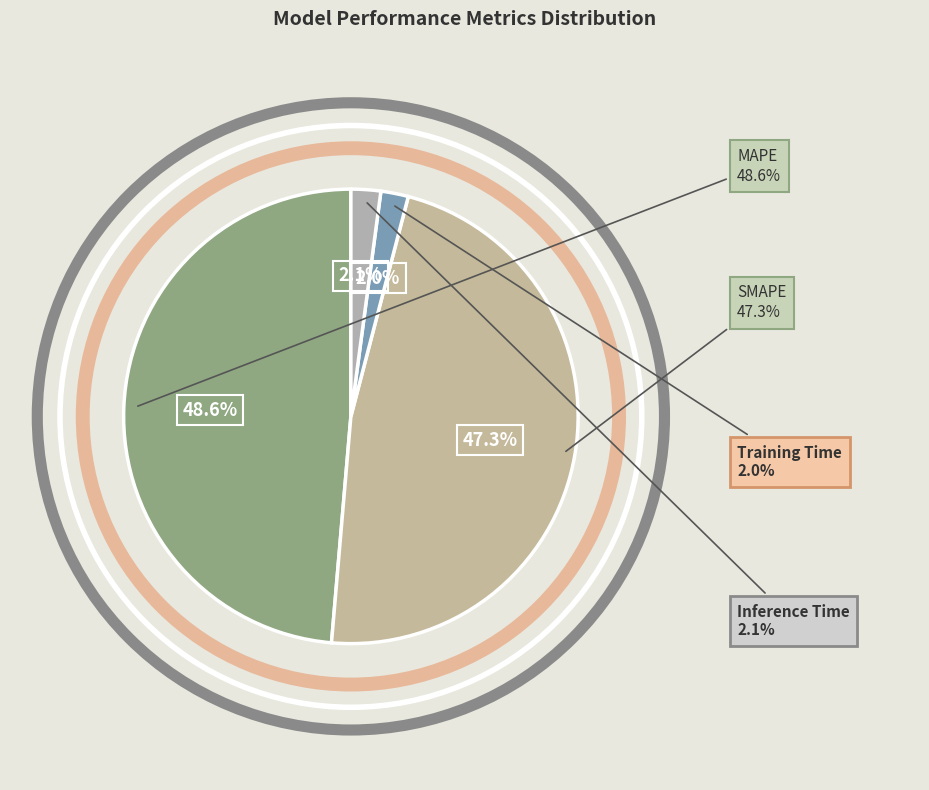

Do Training Time and SMAPE together represent more than half of the pie?

No